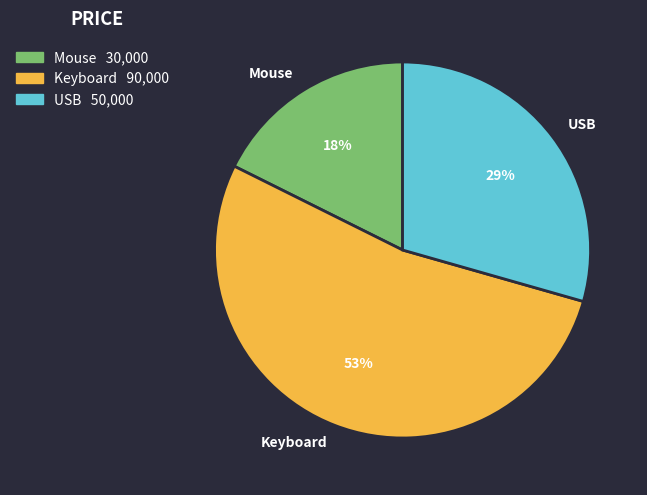

To the nearest percent, what is the average slice percentage?

33%